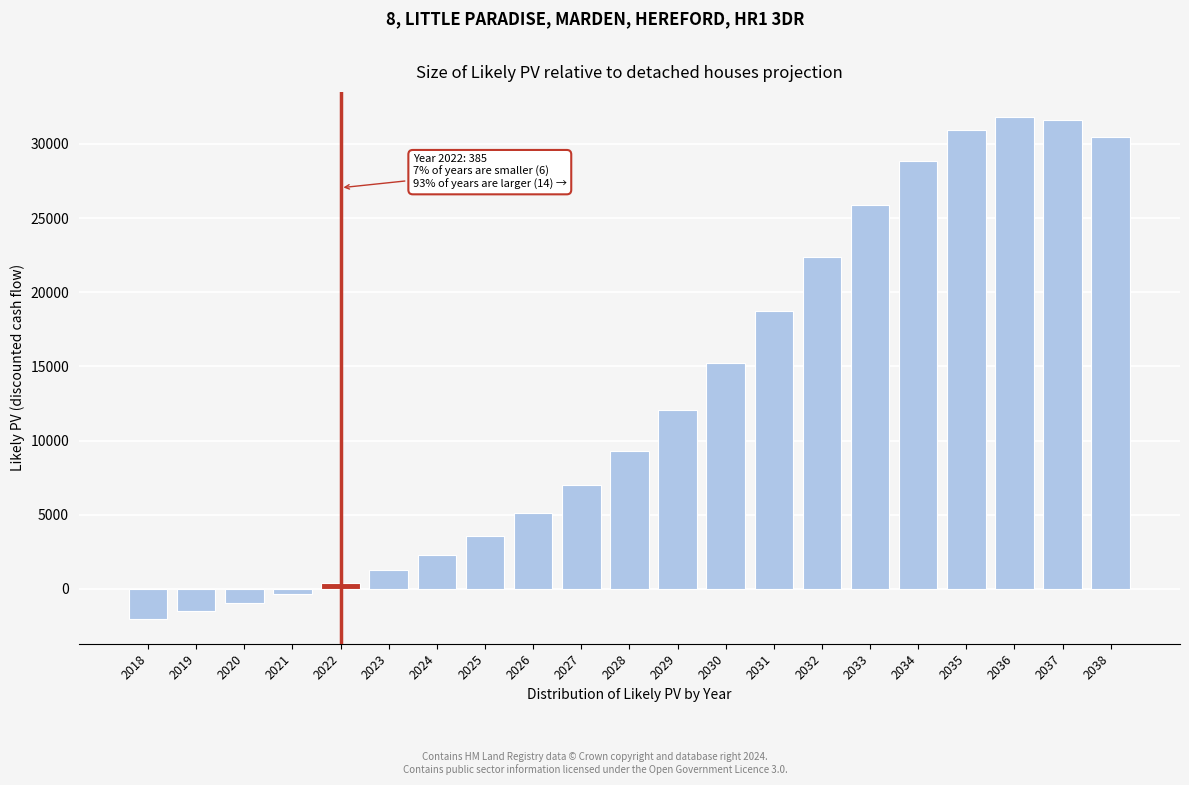

Reading left to right, extract all data points from this chart.

-1999.3	-1503.4	-962.1	-340.9	385.2	1250.2	2290.8	3560.4	5113.2	7017.9	9318.7	12055.0	15223.1	18736.2	22402.3	25913.5	28876.9	30916.5	31814.7	31592.5	30471.3